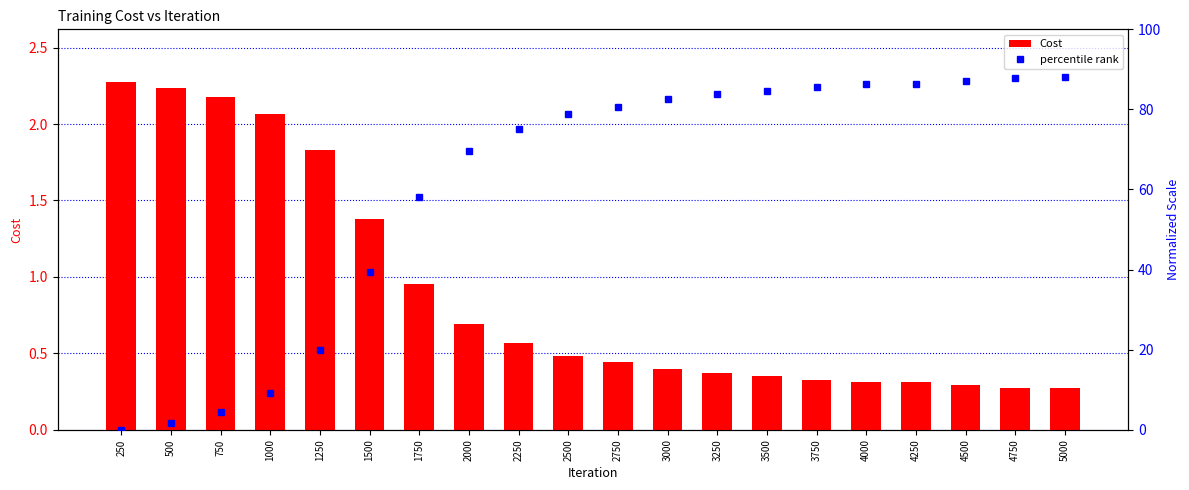

Rank the series at 3500 from highest to lowest value.

percentile rank, Cost